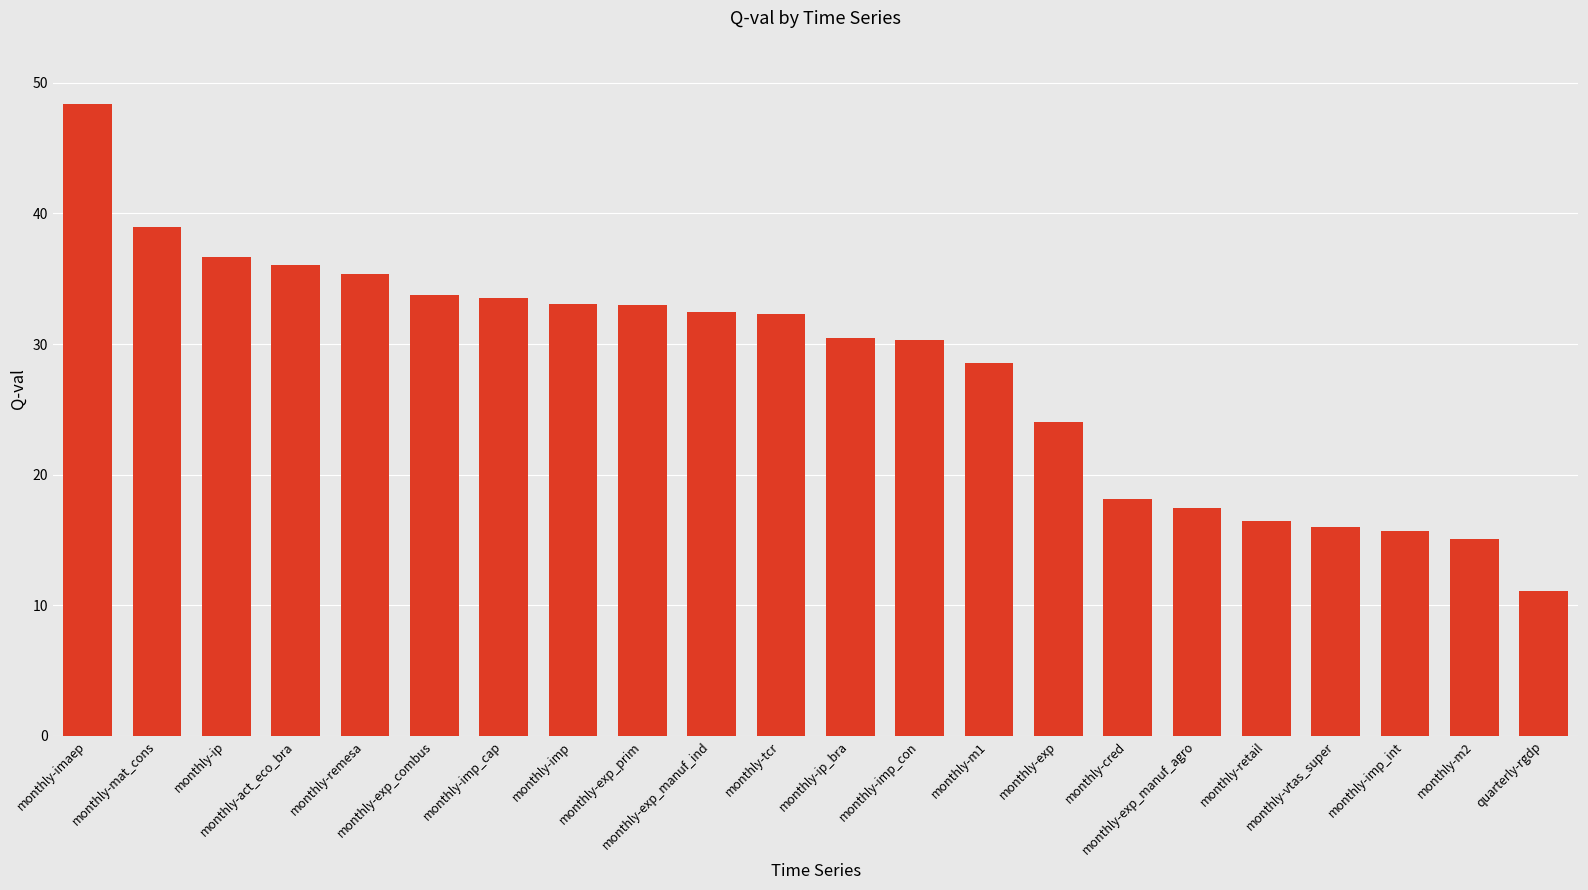

What is the value of the 14th bar from the left?

28.6